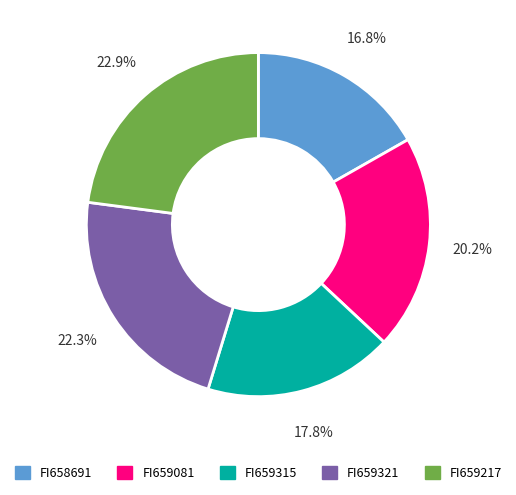

Is FI659315 the majority of the pie?

No